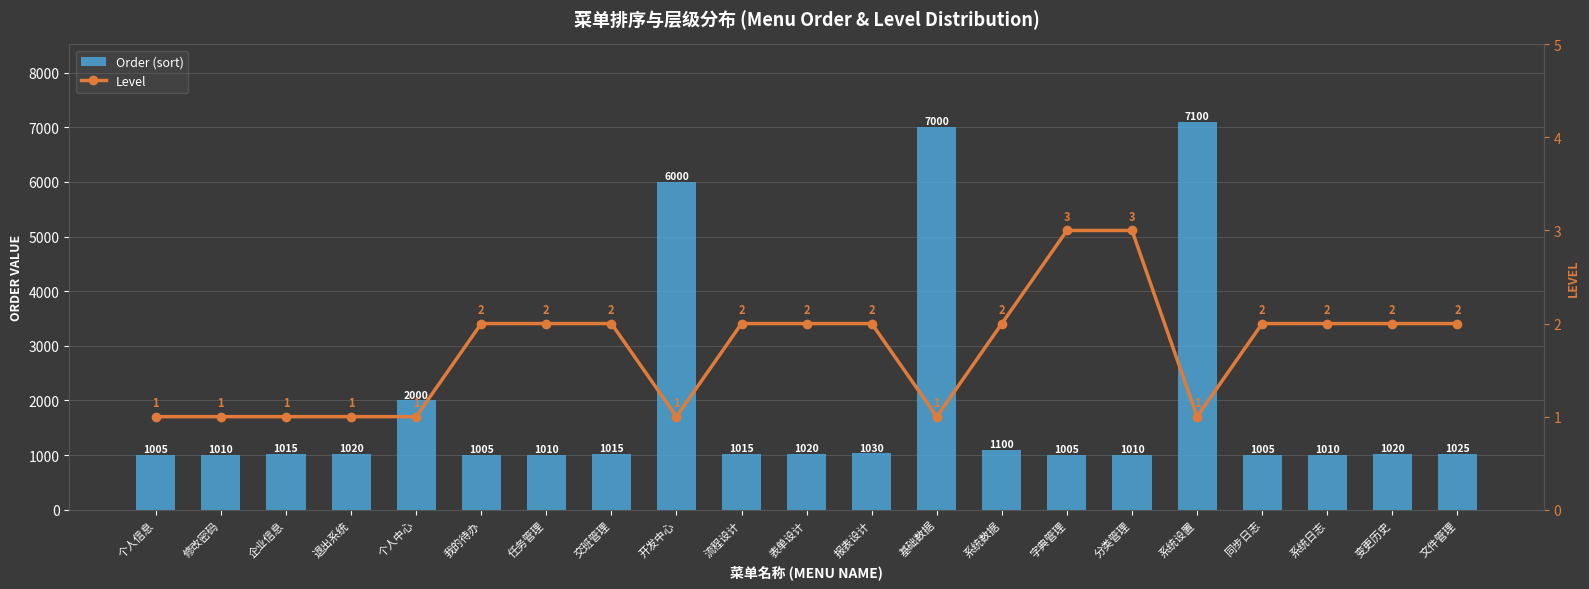

What is the difference between the second highest and minimum values in the Level series?

2